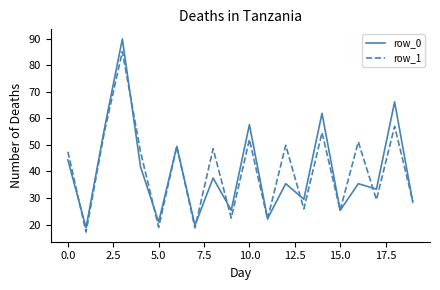

Count the number of categories in the chart.

20